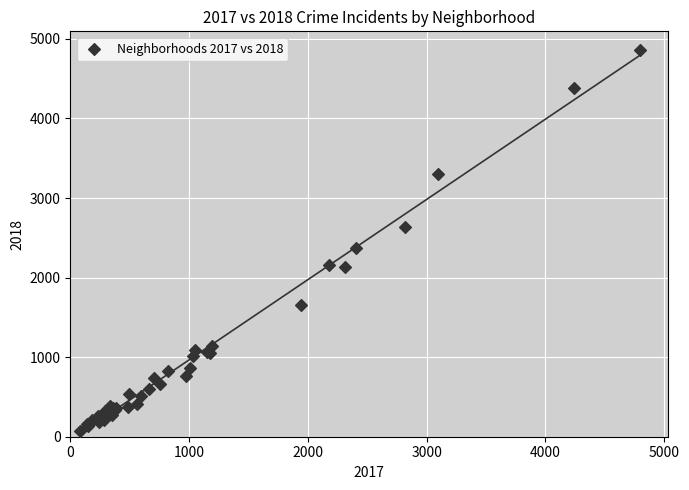

What Y value in the scatter plot is closest to 2462?

2374